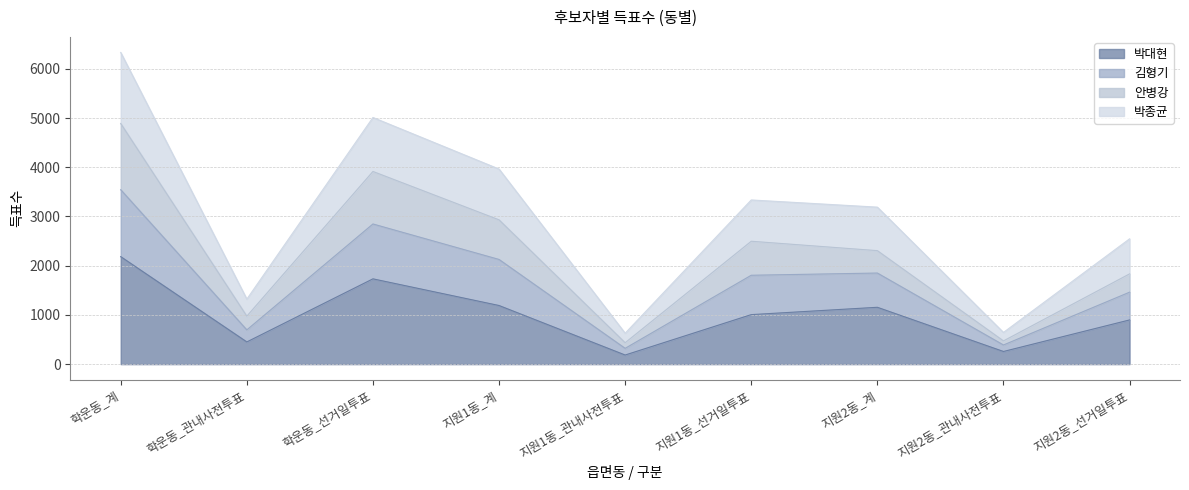

What is the difference between the 박대현 values at 학운동_선거일투표 and 지원1동_선거일투표?

727